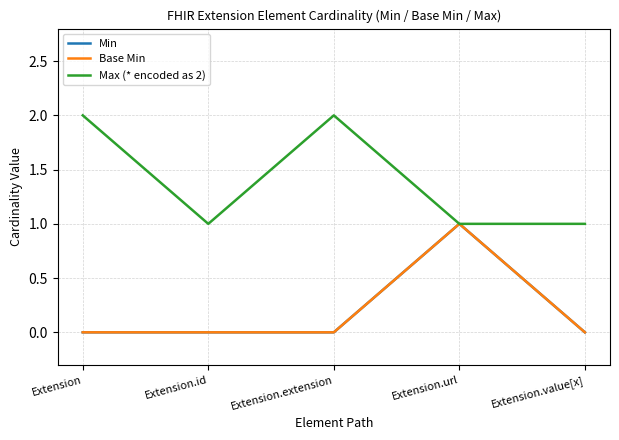

Does the chart display data point markers on the line(s)?

No